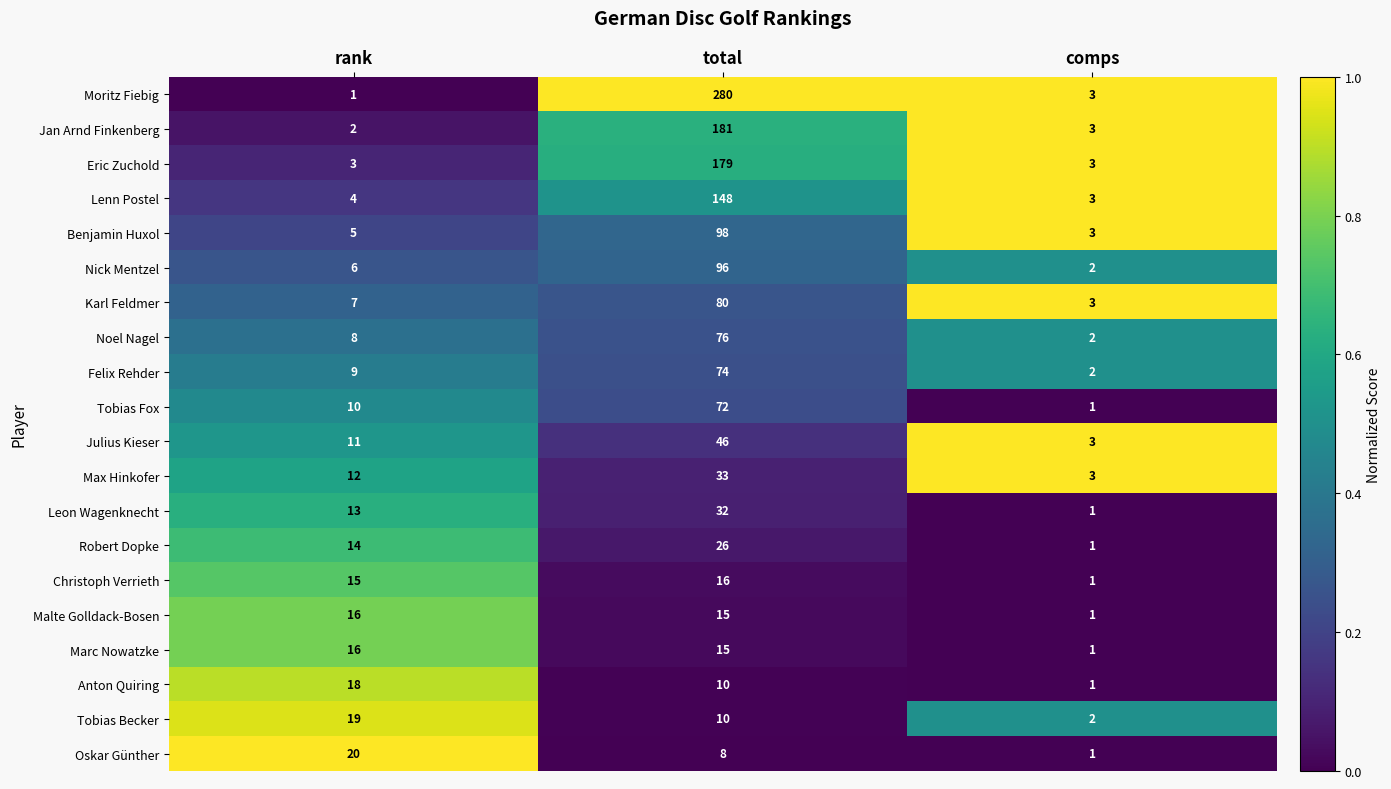

What is the maximum value shown in the chart?

280